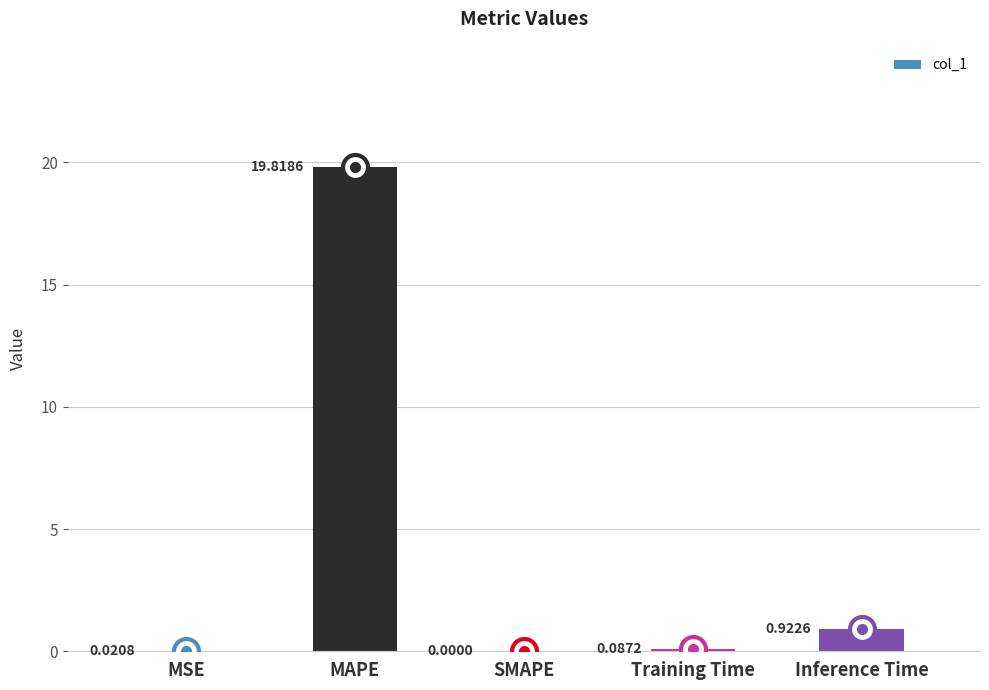

What is the sum of the values at MAPE and Inference Time?

20.7